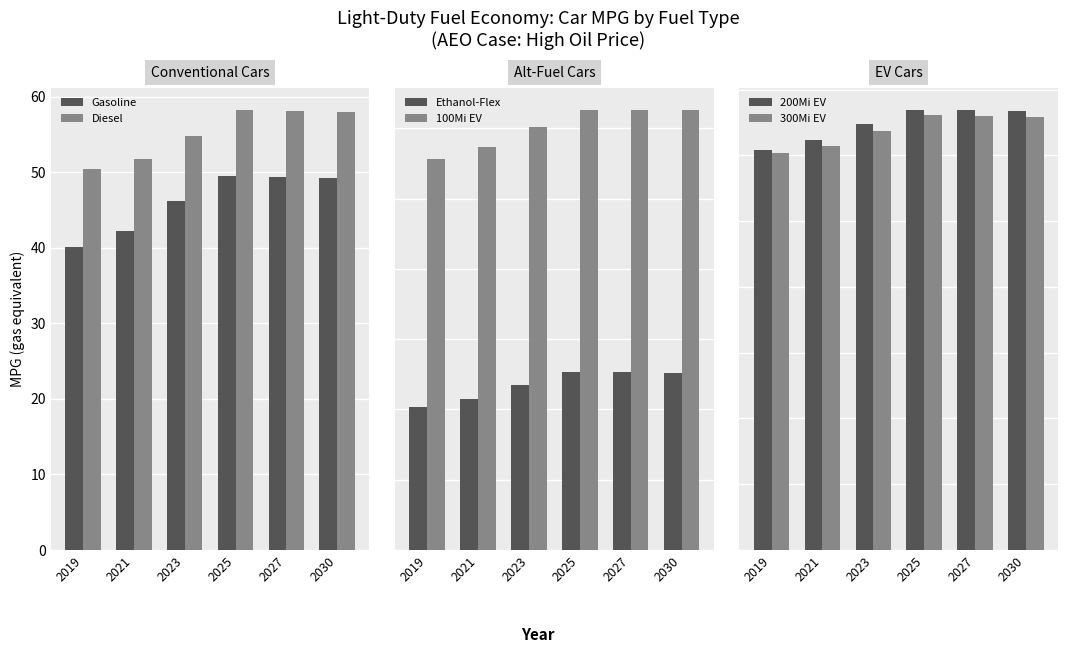

At which label is Diesel closest to 54?

2023